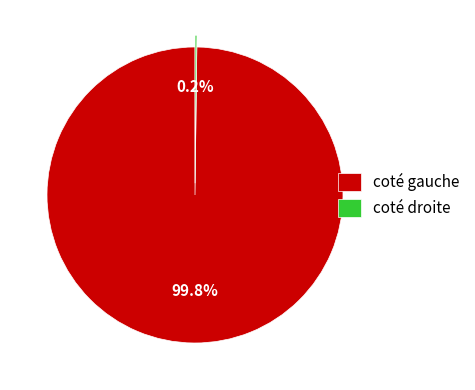

Which slice is the largest?

coté gauche